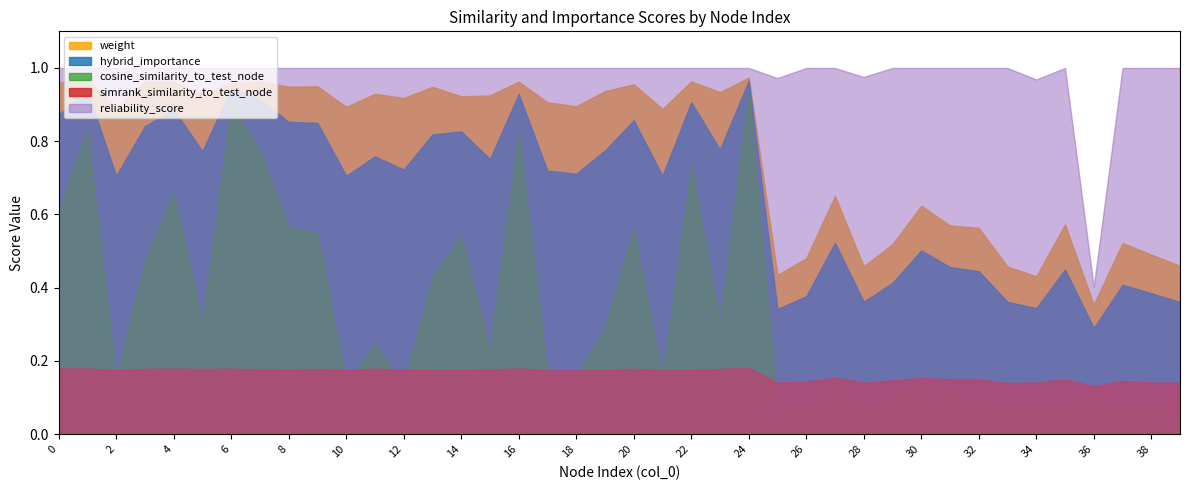

List the labels in order of simrank_similarity_to_test_node value, smallest first.

36, 33, 39, 28, 25, 34, 38, 26, 37, 29, 31, 32, 35, 30, 27, 17, 21, 18, 19, 2, 13, 22, 14, 10, 8, 12, 15, 7, 23, 5, 9, 3, 6, 20, 4, 11, 1, 0, 16, 24